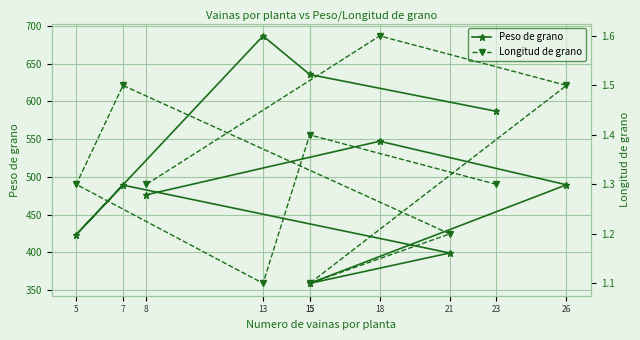

Reading left to right, extract all data points from this chart.

Peso de grano: 23=586.8	15=635.5	13=686.5	5=423.8	7=489.1	21=399.4	15=359.2	26=489.6	18=547.2	8=476.3
Longitud de grano: 23=1.3	15=1.4	13=1.1	5=1.3	7=1.5	21=1.2	15=1.1	26=1.5	18=1.6	8=1.3